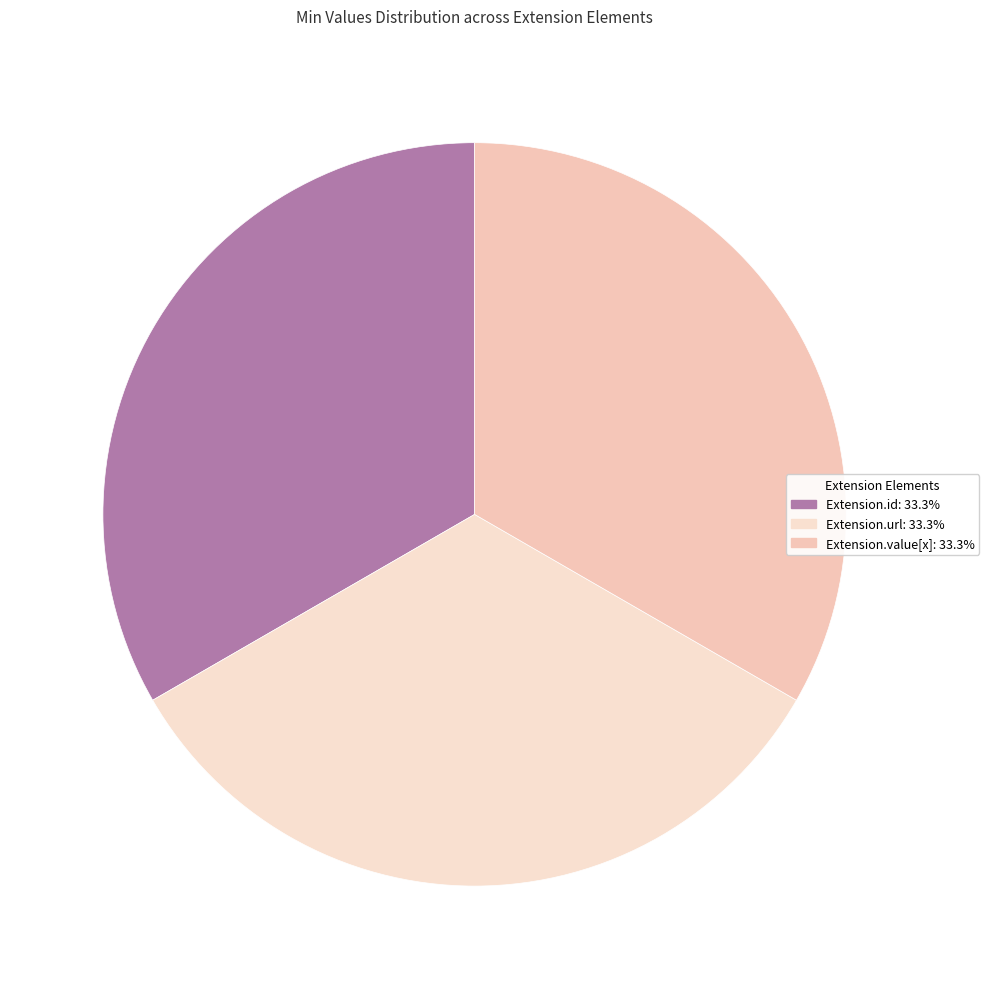

Count the number of slices in the pie.

3